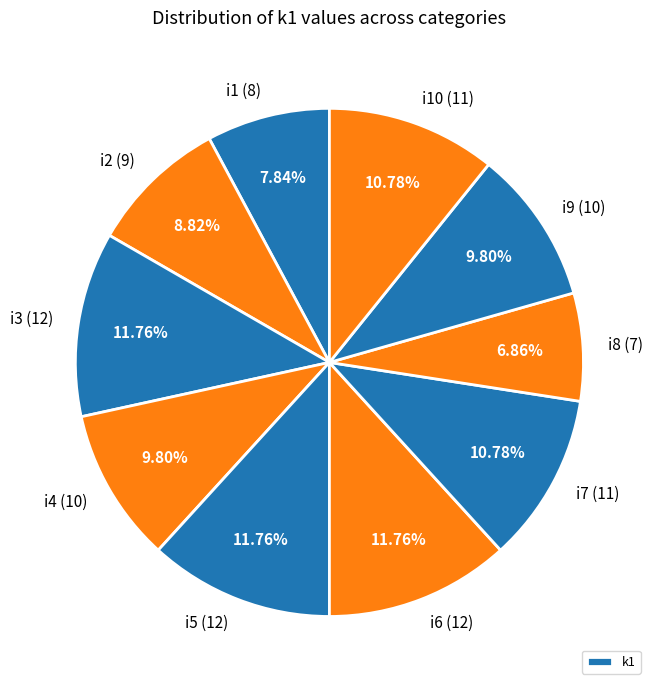

Count the number of slices in the pie.

10